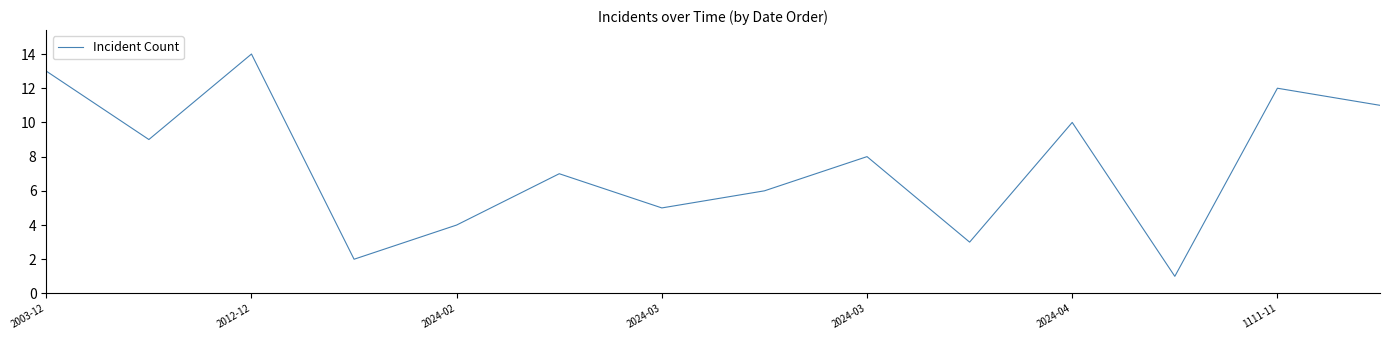

What is the difference between the maximum and minimum values?

13